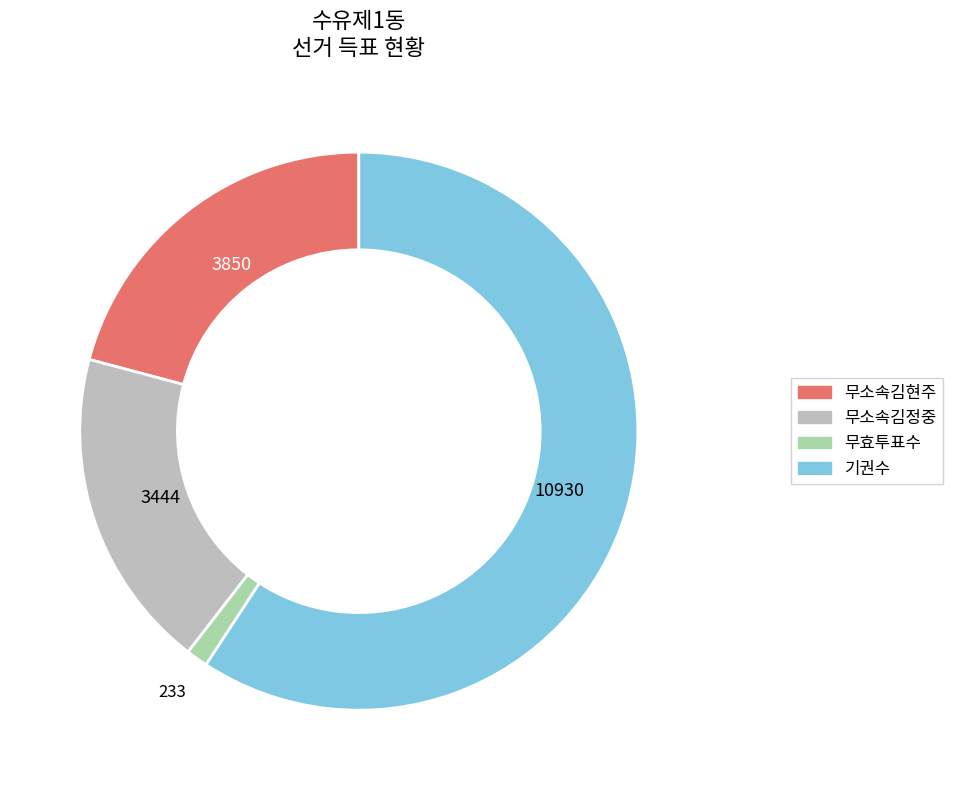

Is there any slice that represents more than half of the pie?

Yes